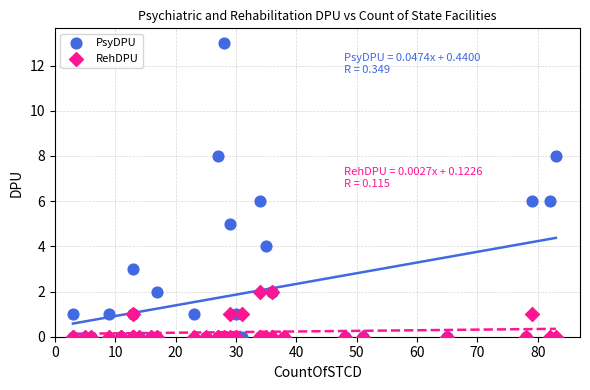

What are all the series names shown in the legend?

PsyDPU, RehDPU